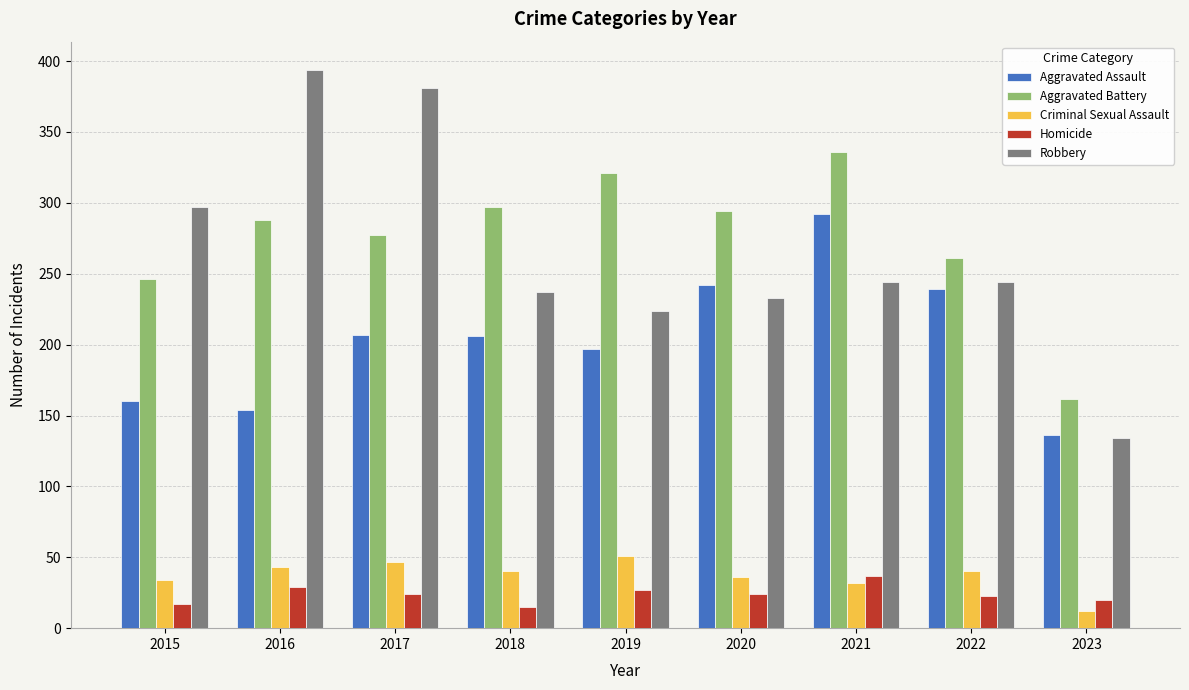

The Aggravated Battery series shows 498 at 2016. True or false?

False